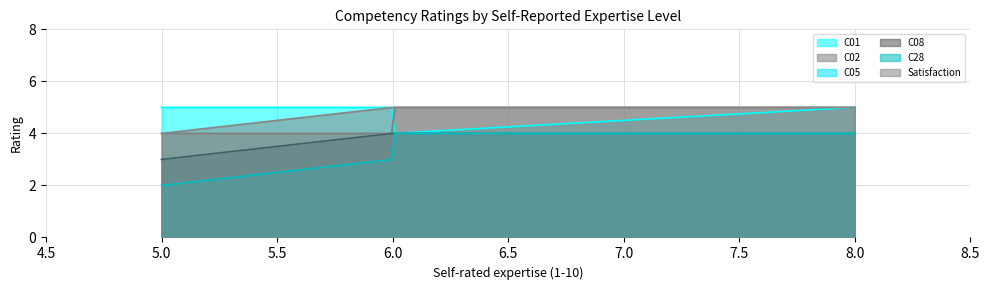

At which category does the chart reach its peak across all series?

6